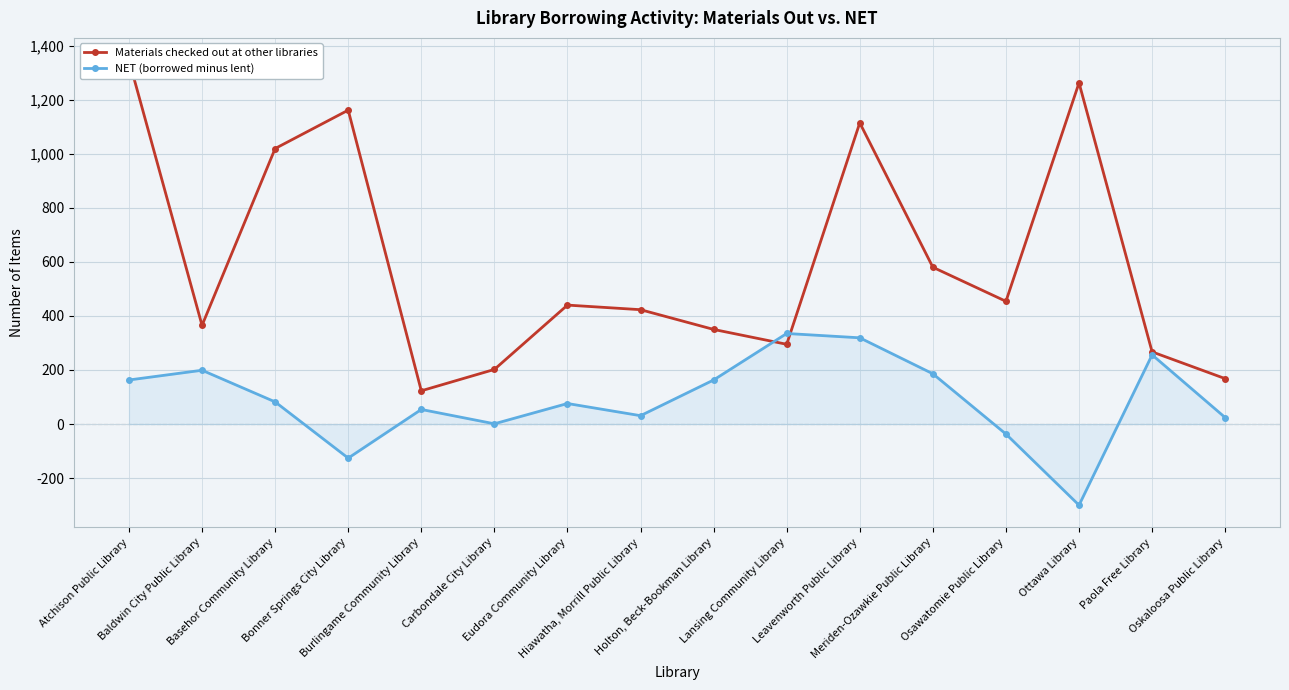

What is the spread (max minus min) of values at Ottawa Library?

1562